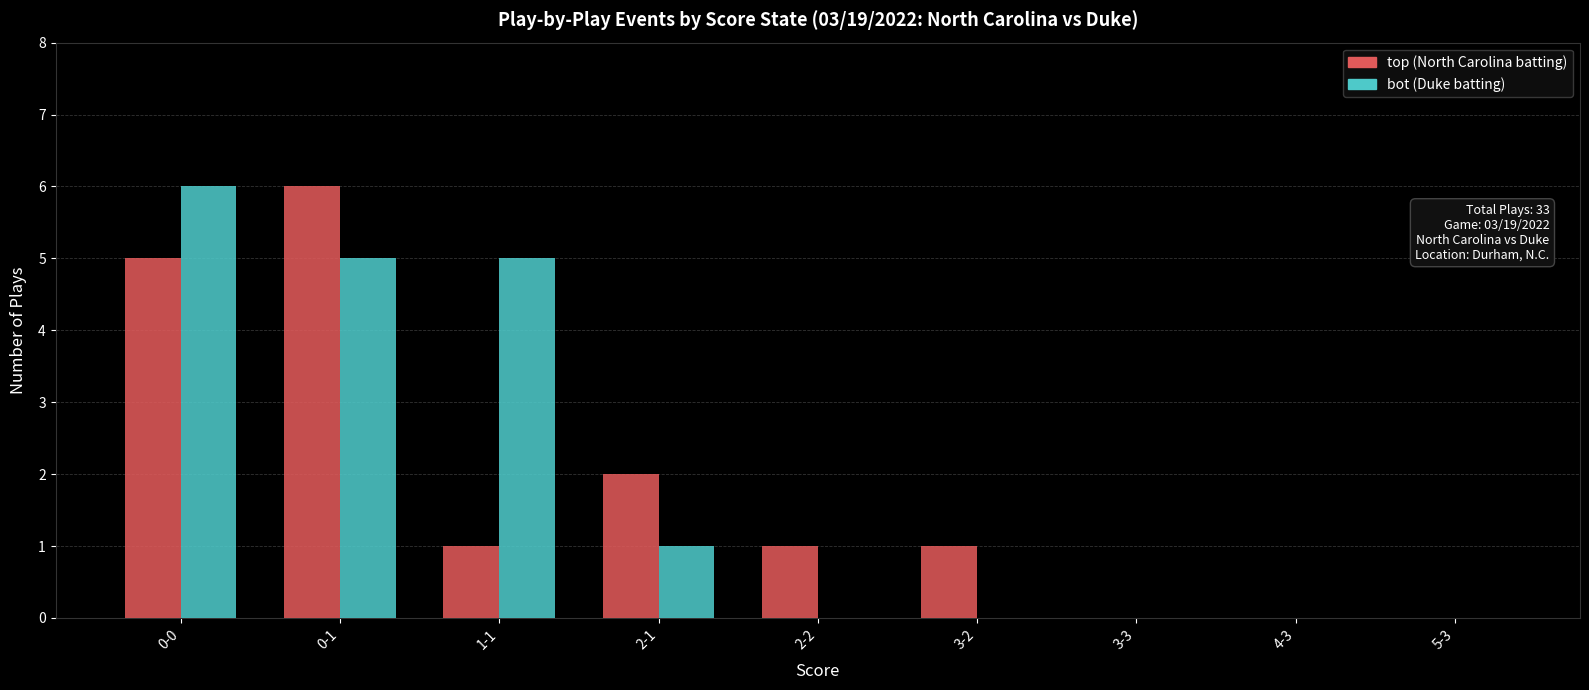

The value of bot (Duke batting) at 3-3 is 0. True or false?

True